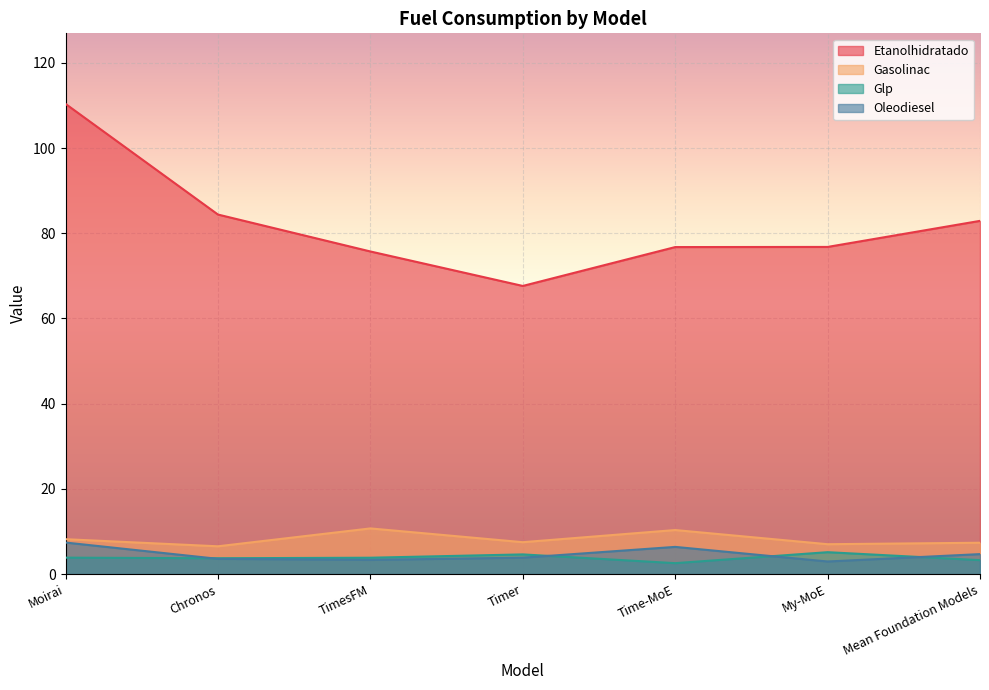

List the series in order of their peak value, highest first.

Etanolhidratado, Gasolinac, Oleodiesel, Glp